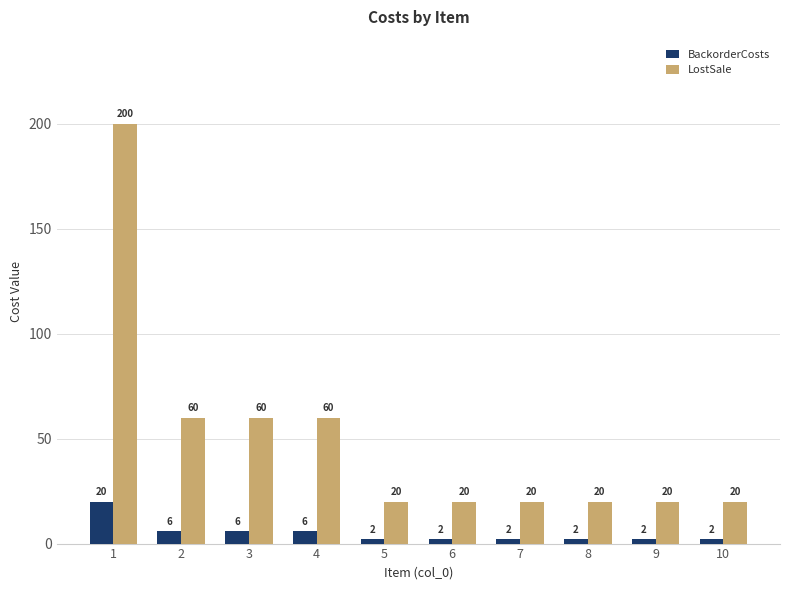

At 5, list the series in order from largest to smallest.

LostSale, BackorderCosts